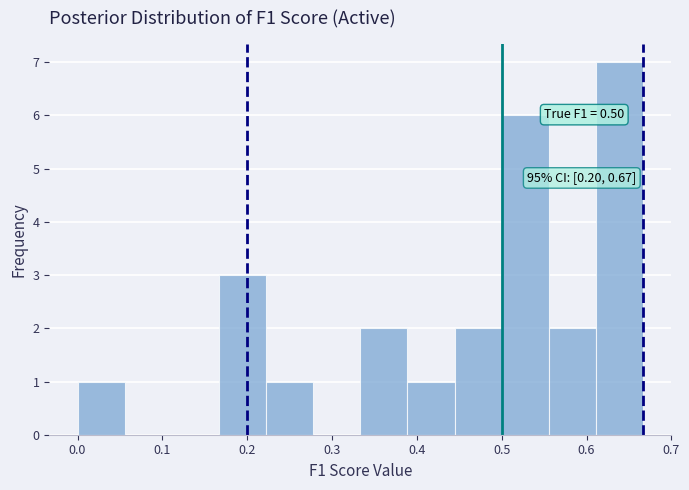

Which range on the x-axis has the tallest bar?

0.61 to 0.67